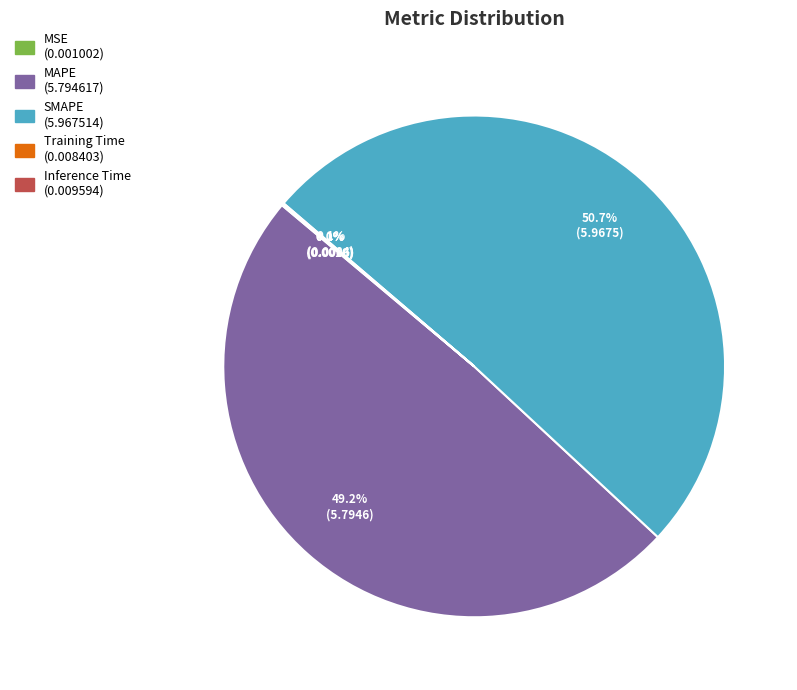

Is it true that SMAPE is 37% of the pie?

False